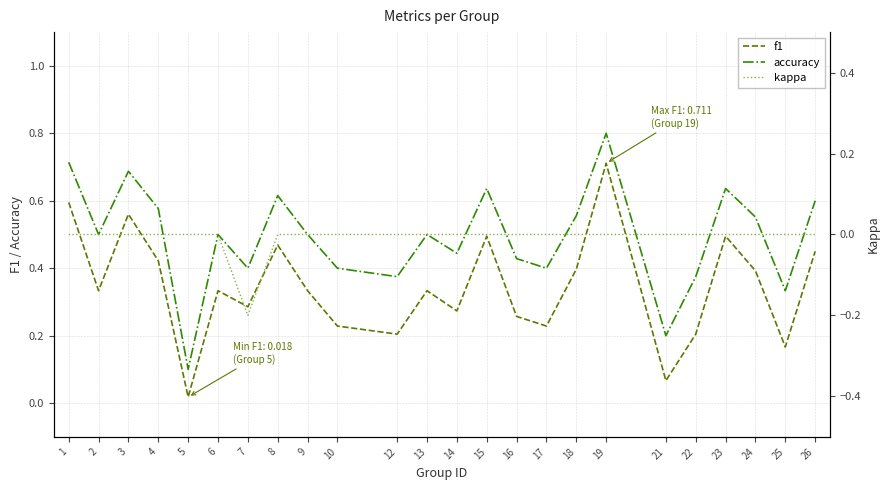

At 7, list the series in order from largest to smallest.

accuracy, f1, kappa